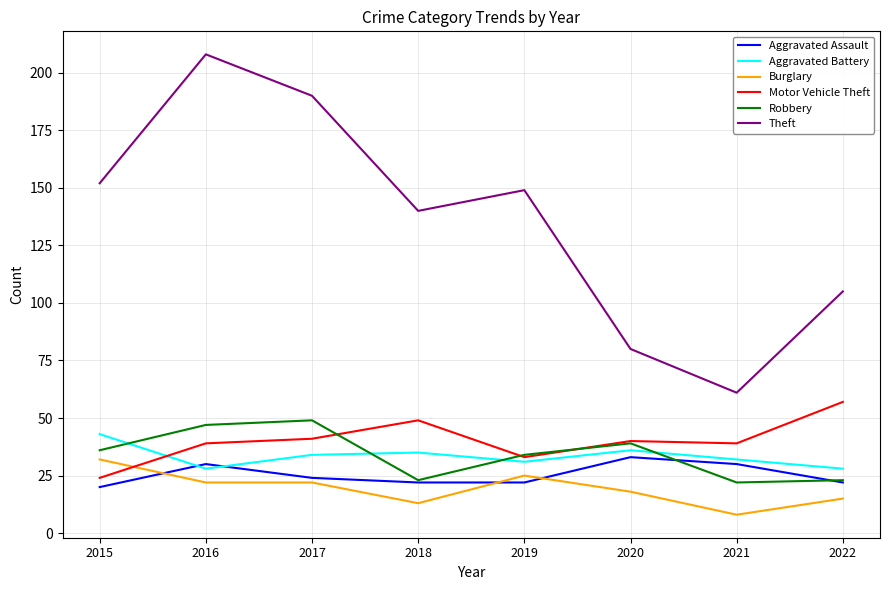

Where does the Theft series first go above 149?

2015